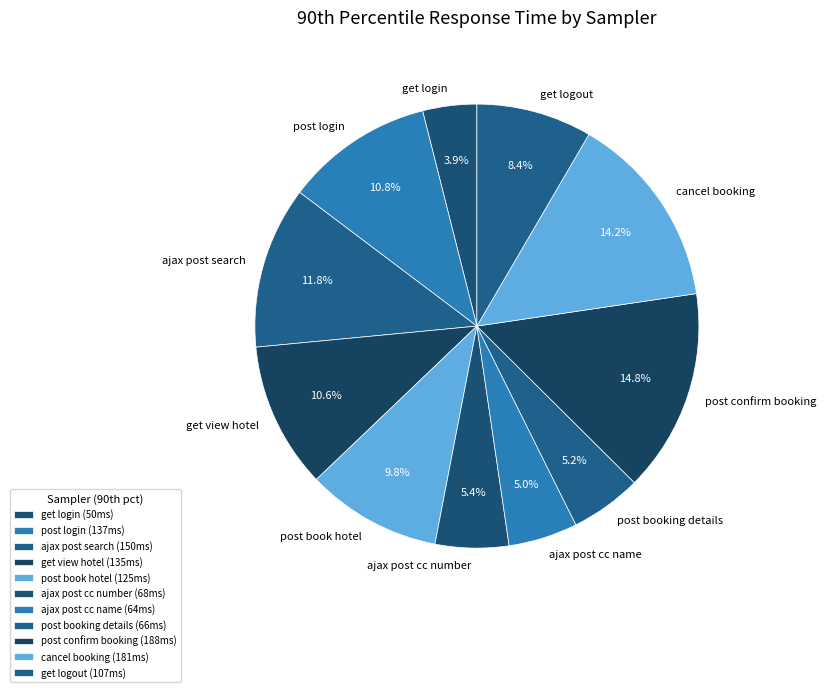

What is the ratio of the value at ajax post cc name to the value at post book hotel?

0.5